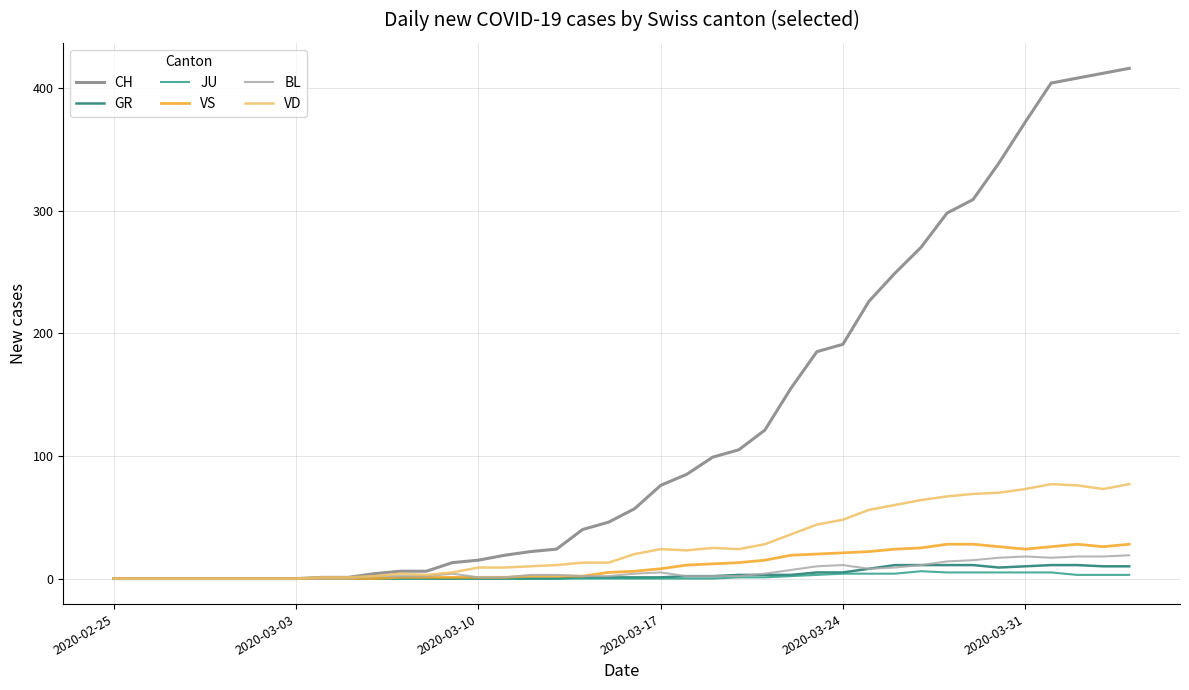

How many series are shown in this chart?

6